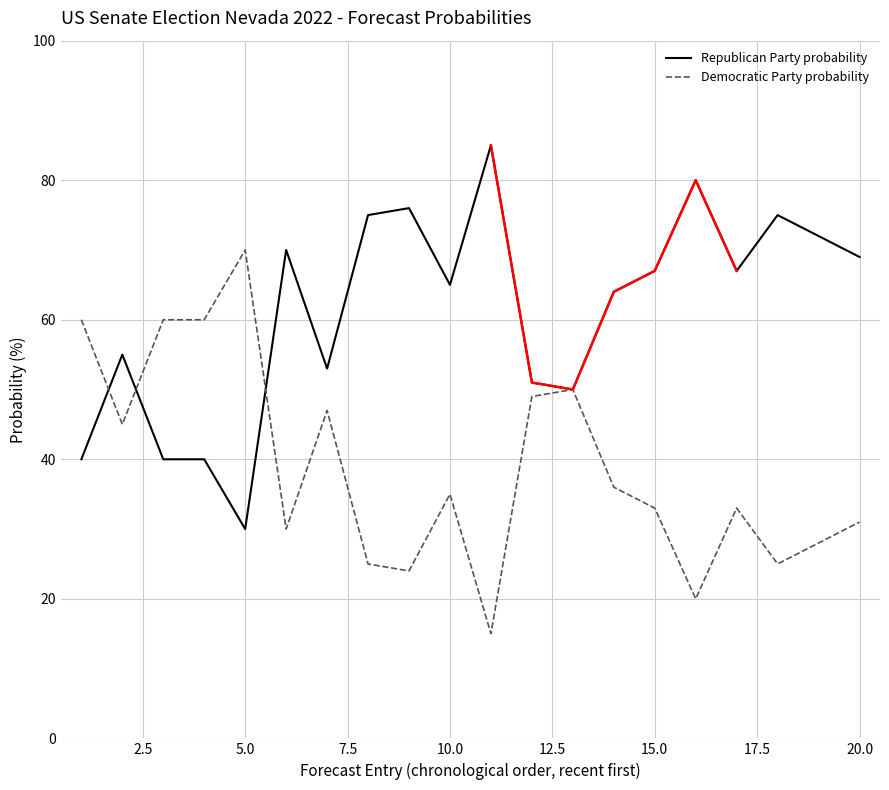

True or false: Republican Party probability and Democratic Party probability cross at least once.

True